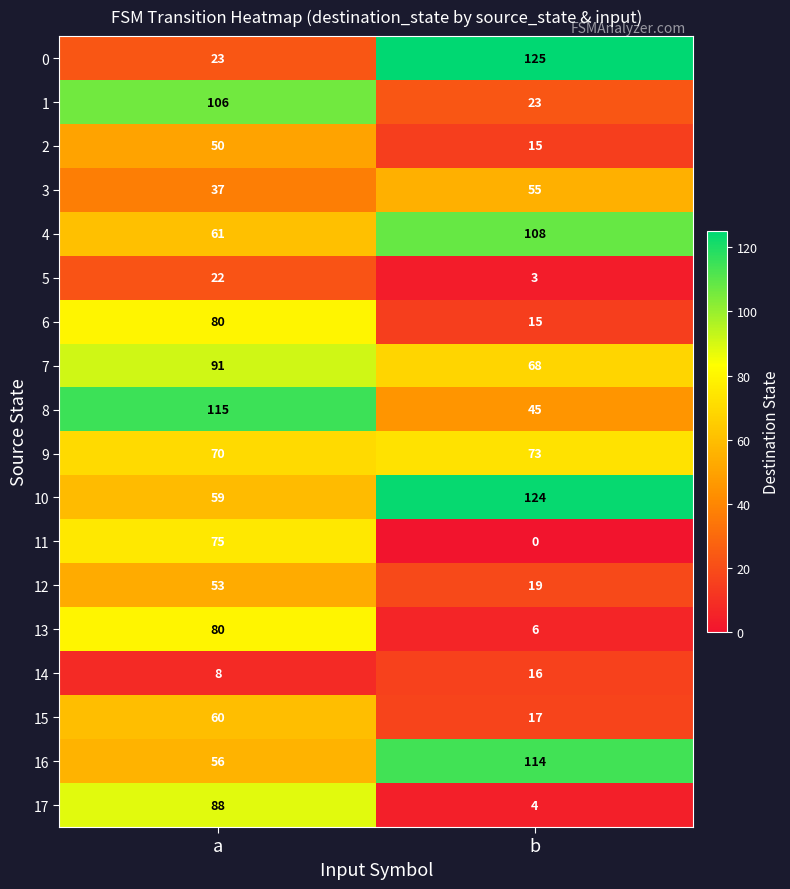

What is the difference between the highest and lowest values at b?

125